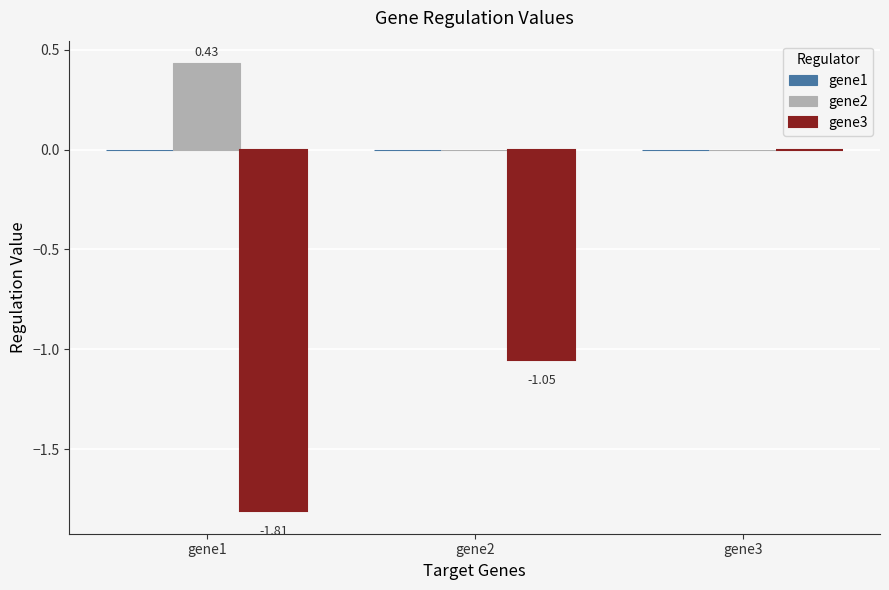

What is the spread (max minus min) of values at gene1?

2.2